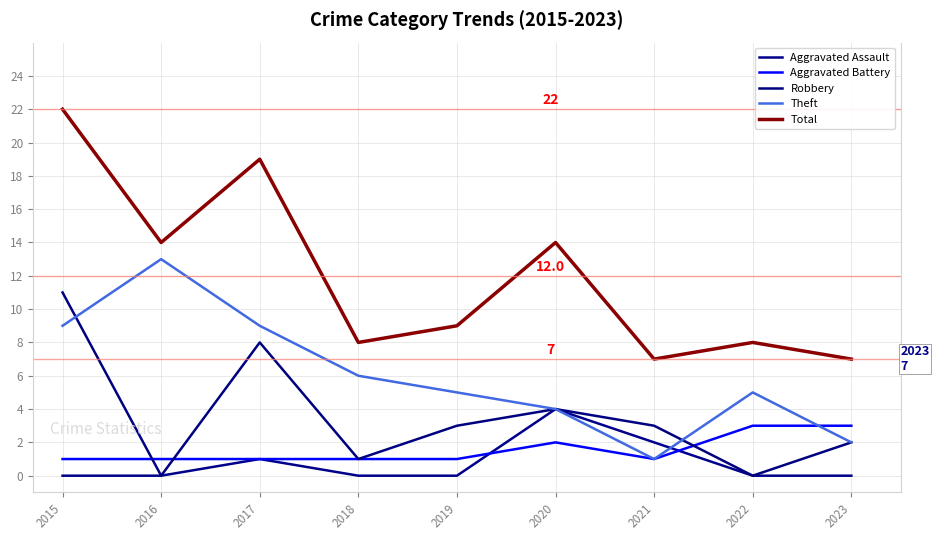

How many interior local valleys does the Theft series have?

1